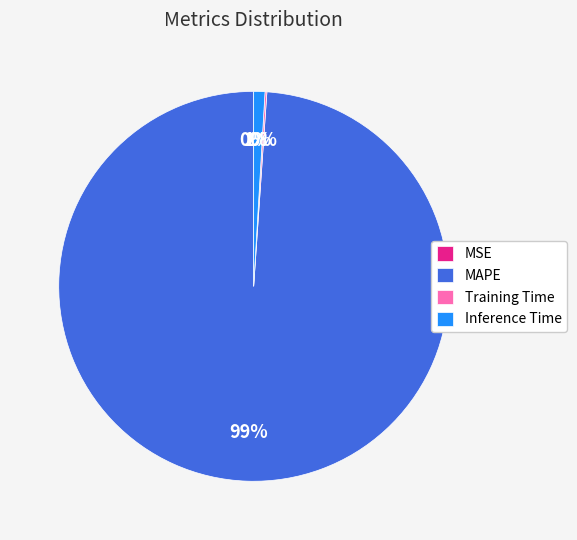

What is the majority slice?

MAPE